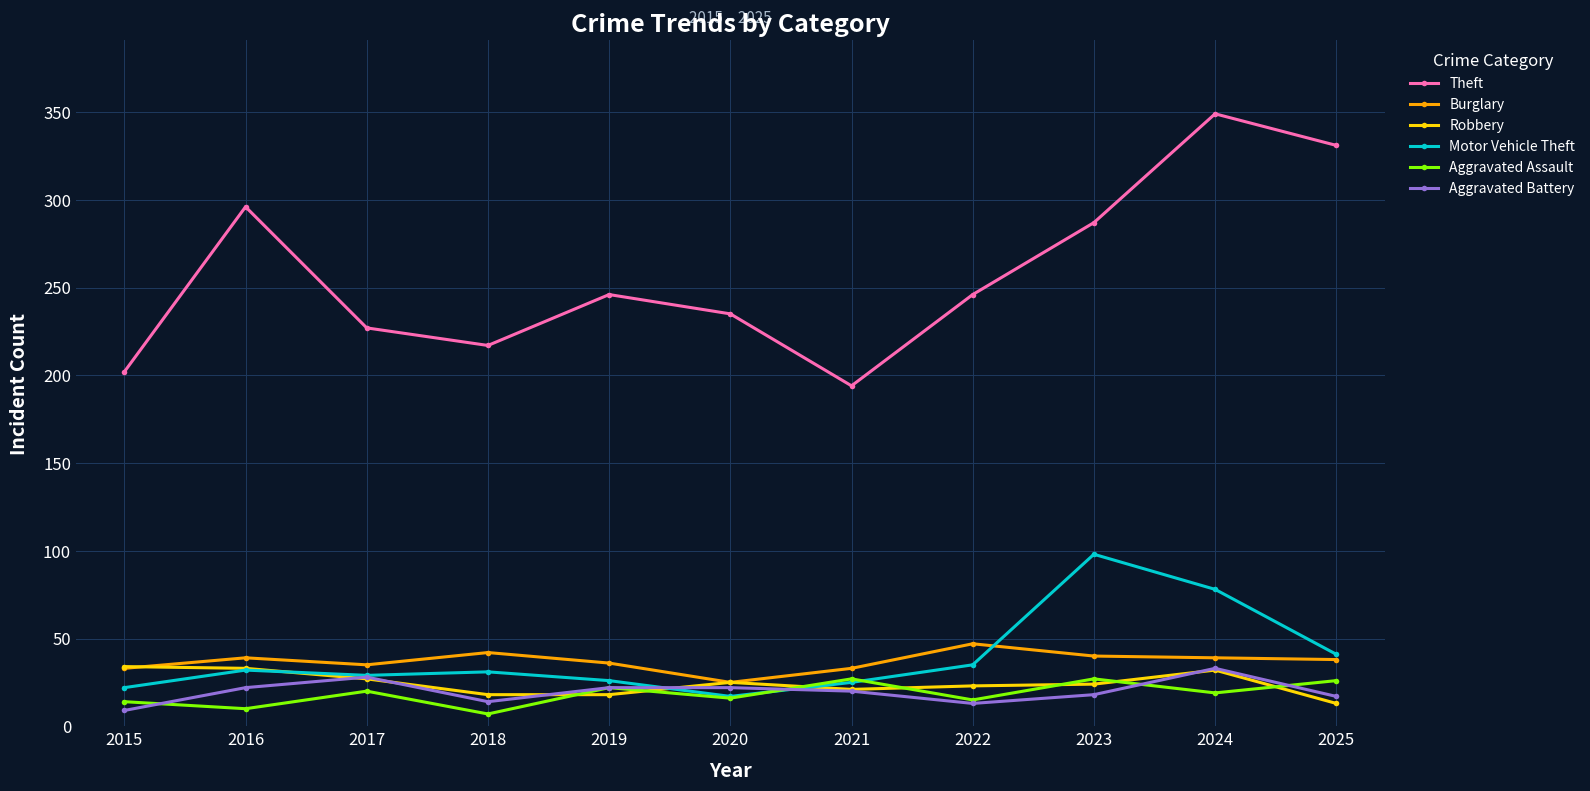

Which category has the lowest value in the Motor Vehicle Theft series?

2020